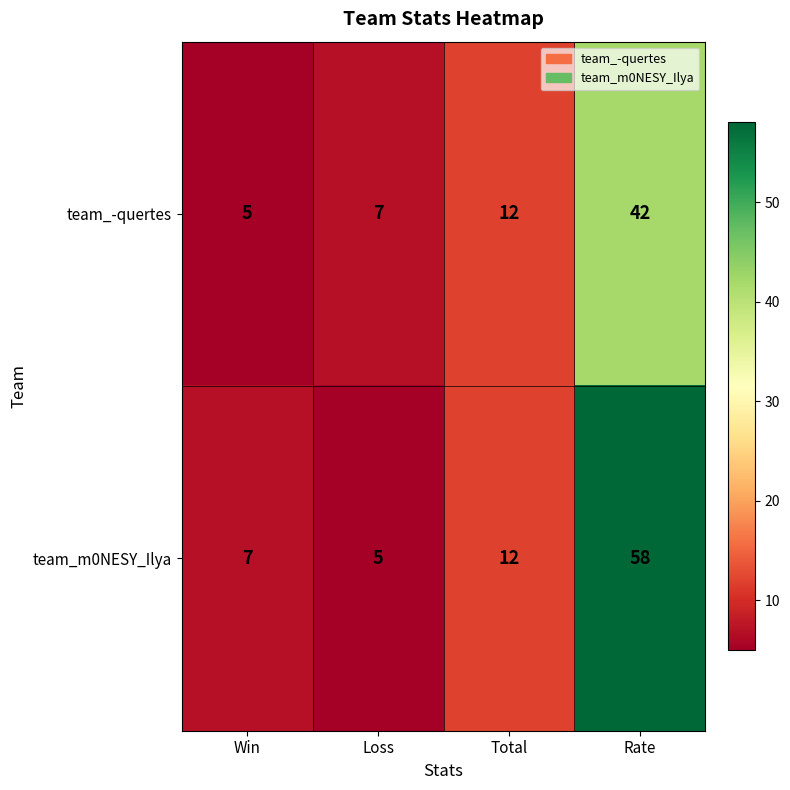

True or false: team_-quertes has a value of 2 at Win.

False